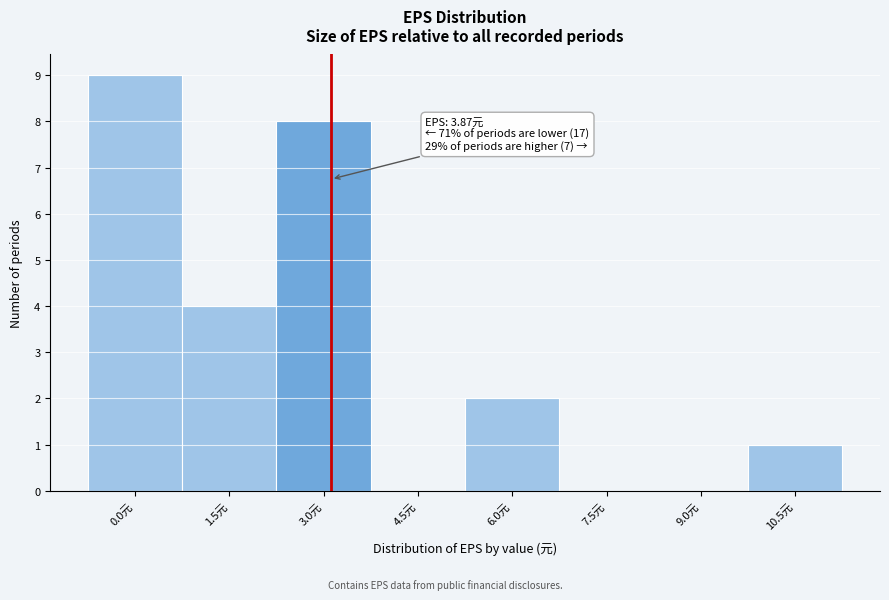

Reading left to right, what are all the values shown in this chart?

0.0元=9	1.5元=4	3.0元=8	4.5元=0	6.0元=2	7.5元=0	9.0元=0	10.5元=1